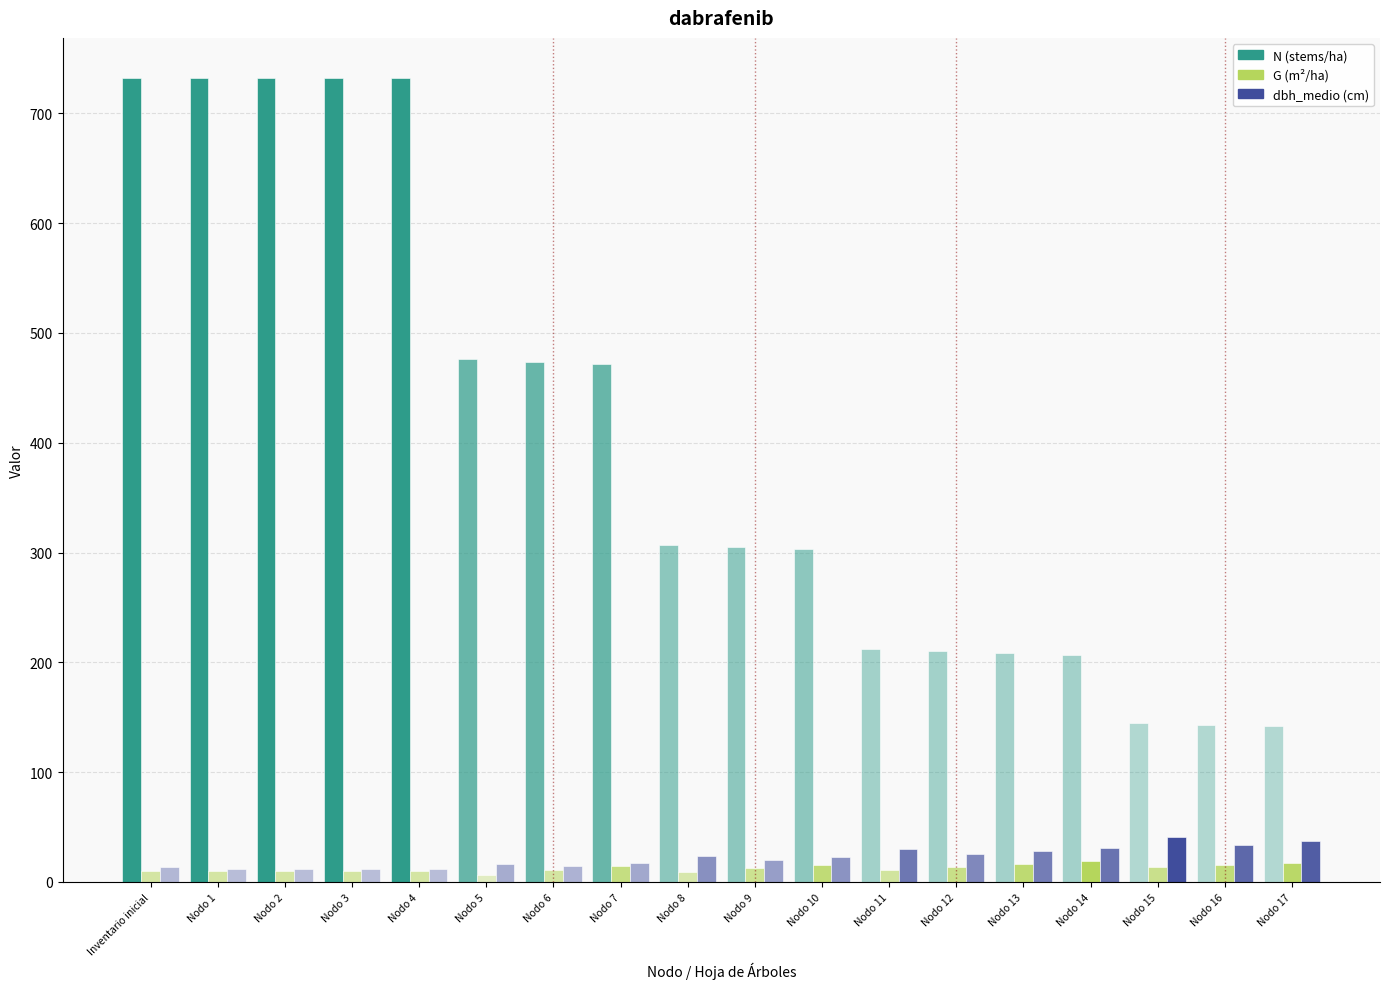

What is the difference between the maximum and minimum values in the dbh_medio (cm) series?

29.2